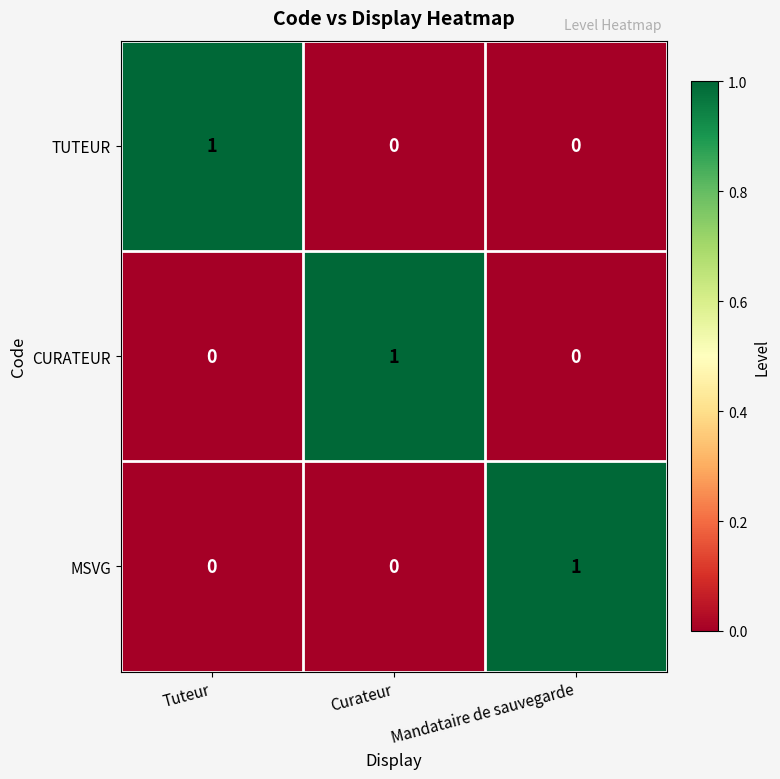

Count the TUTEUR values in the range 0 to 1.

3